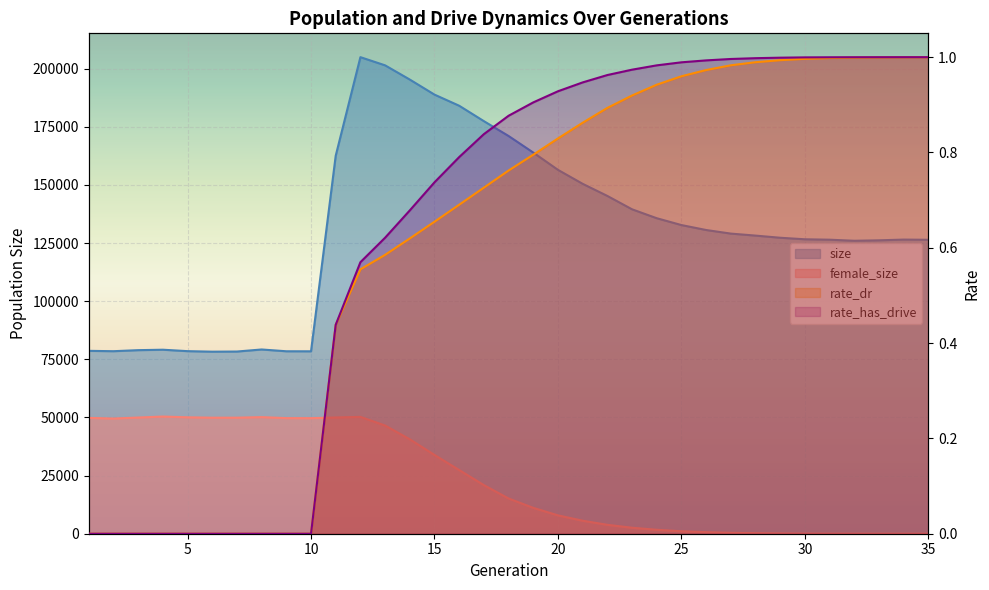

The value of rate_dr at 23 is 0.4. True or false?

False